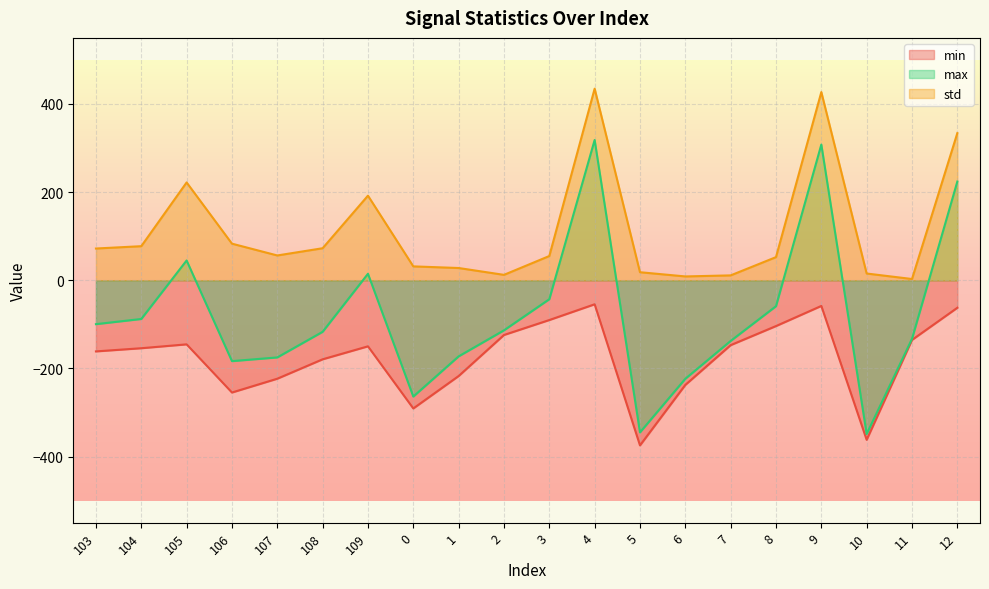

Rank the series by their maximum value, from lowest to highest.

min, max, std